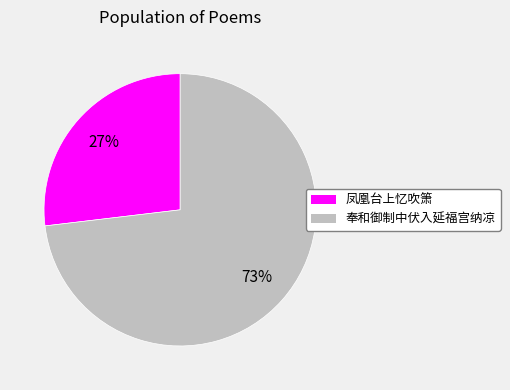

The 奉和御制中伏入延福宫纳凉 slice represents 73% of the pie. True or false?

True